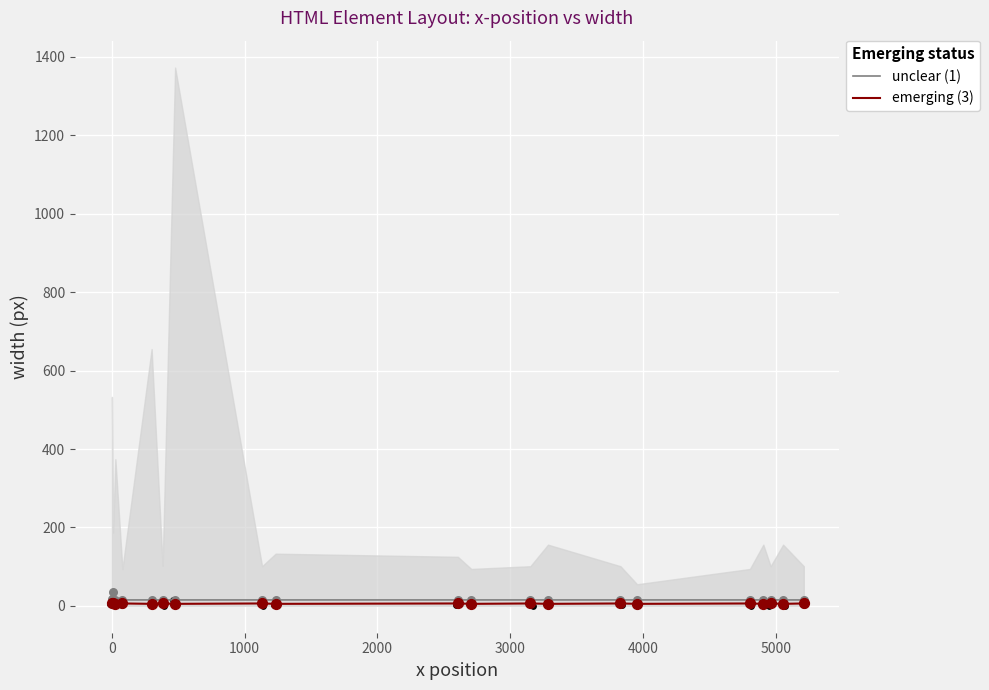

Which series contains the highest Y value?

unclear (1)